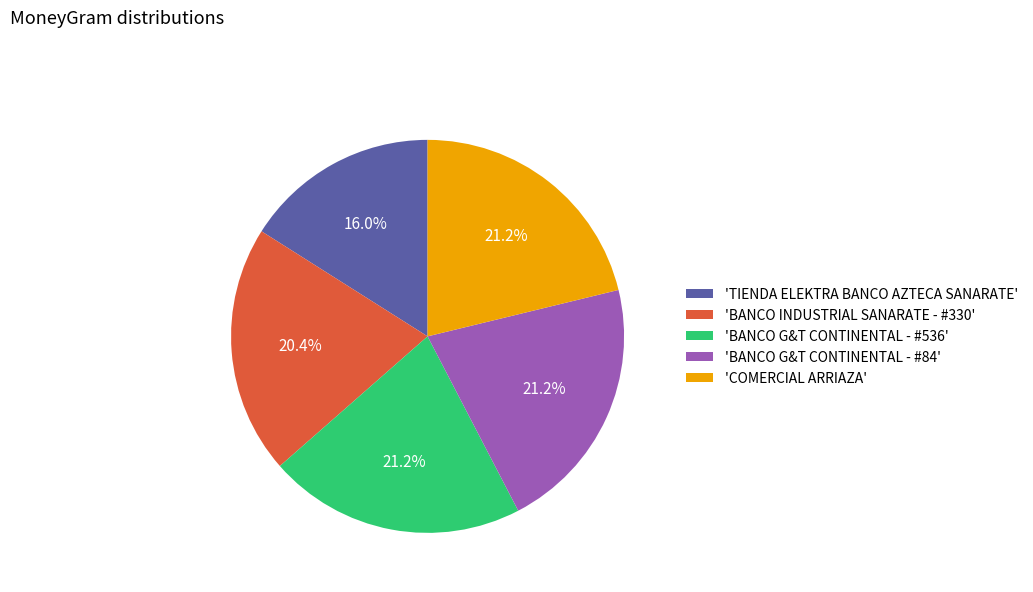

What percentage do 'COMERCIAL ARRIAZA' and 'BANCO INDUSTRIAL SANARATE - #330' together represent?

41.6%